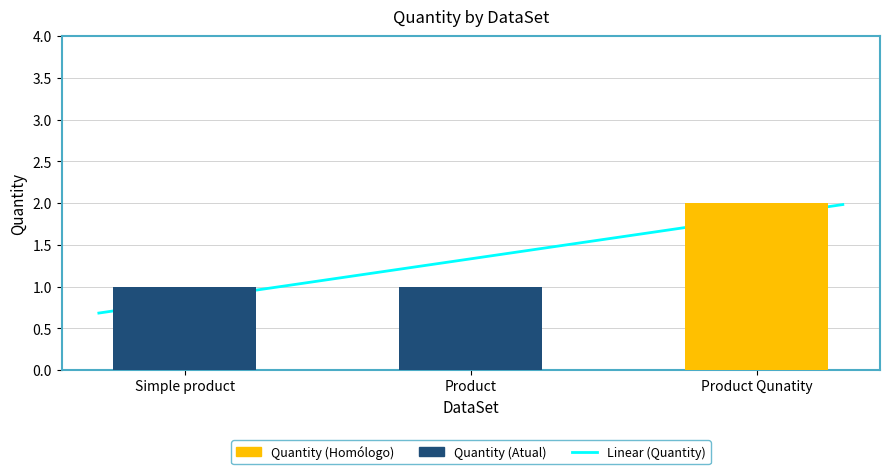

List the labels in order of value, smallest first.

Simple product, Product, Product Qunatity